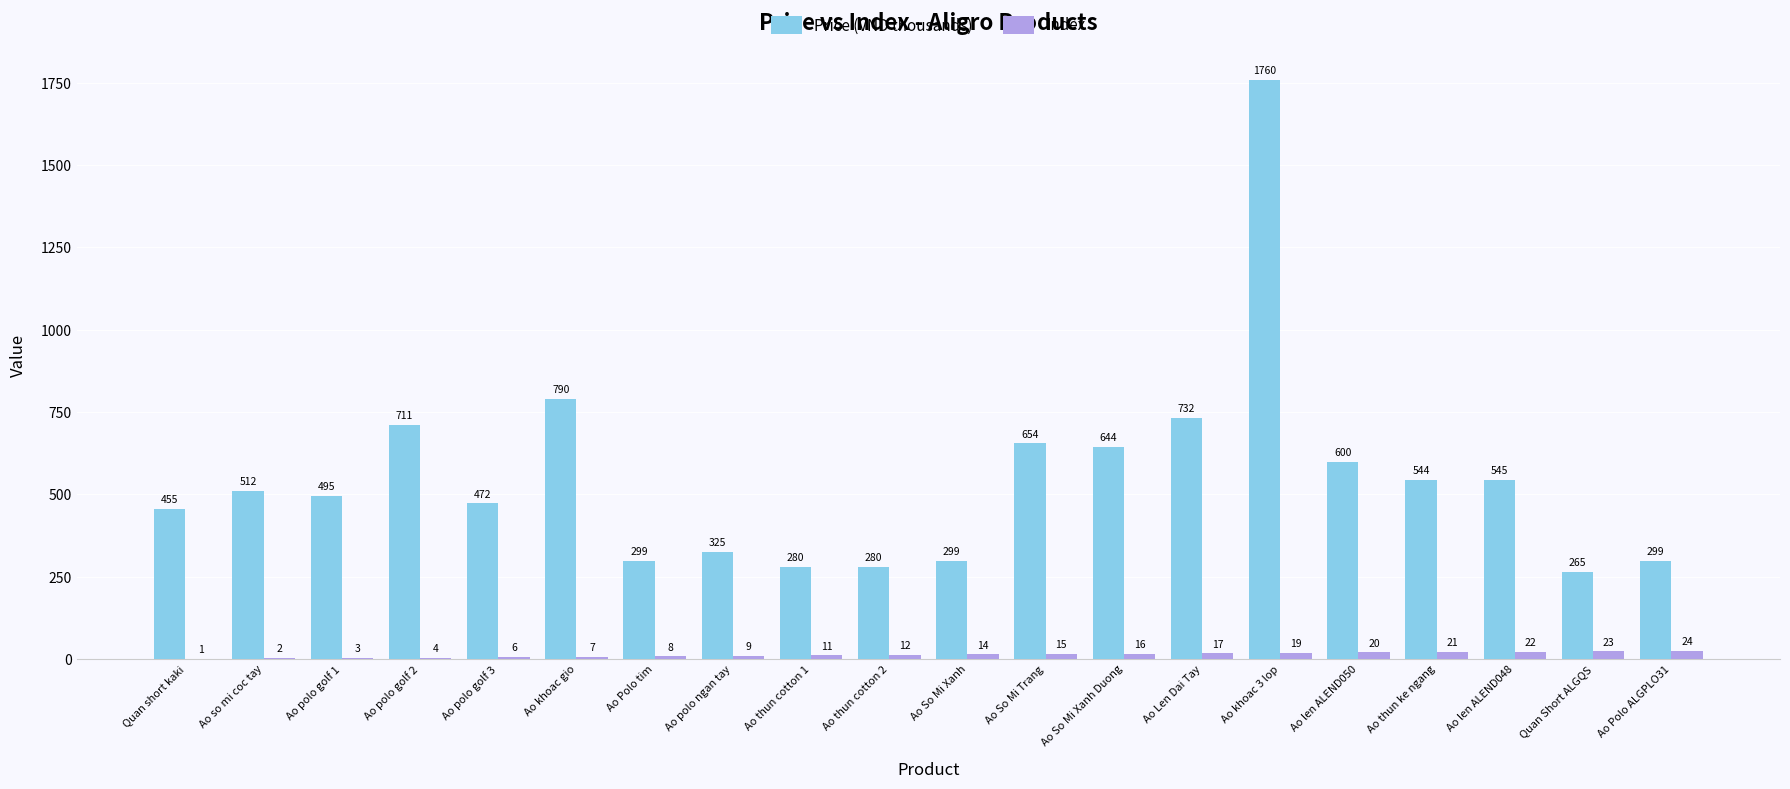

Between Ao polo golf 1 and Ao So Mi Trang, which series saw the biggest shift?

Price (VND thousands)